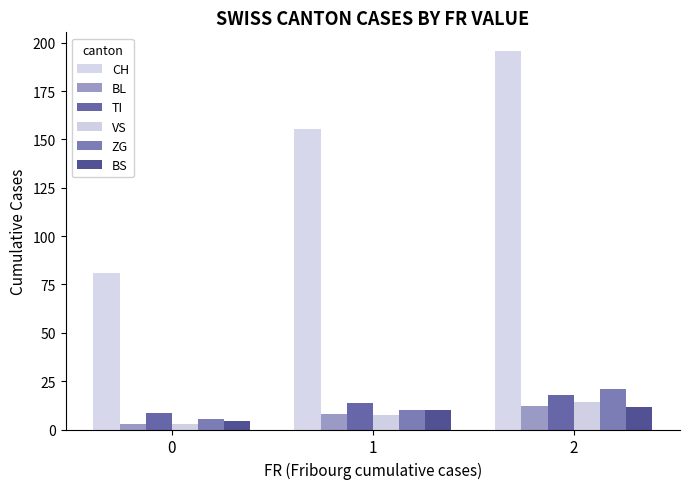

What is the value of the BS bar at the 2nd from the left?

10.2